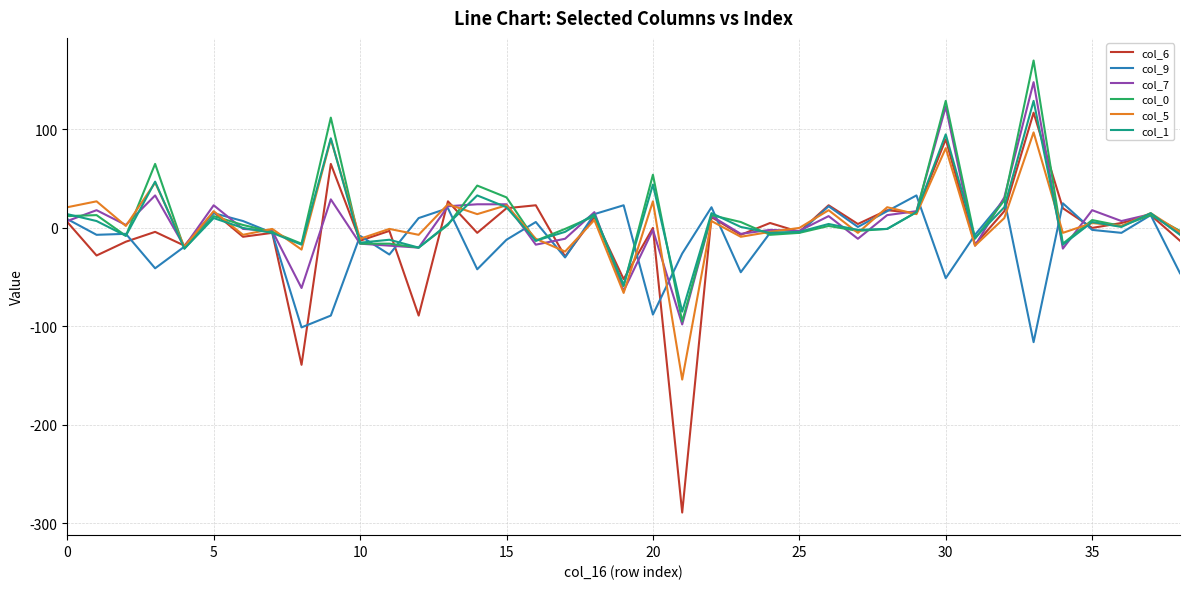

What are all the series names shown in the legend?

col_6, col_9, col_7, col_0, col_5, col_1